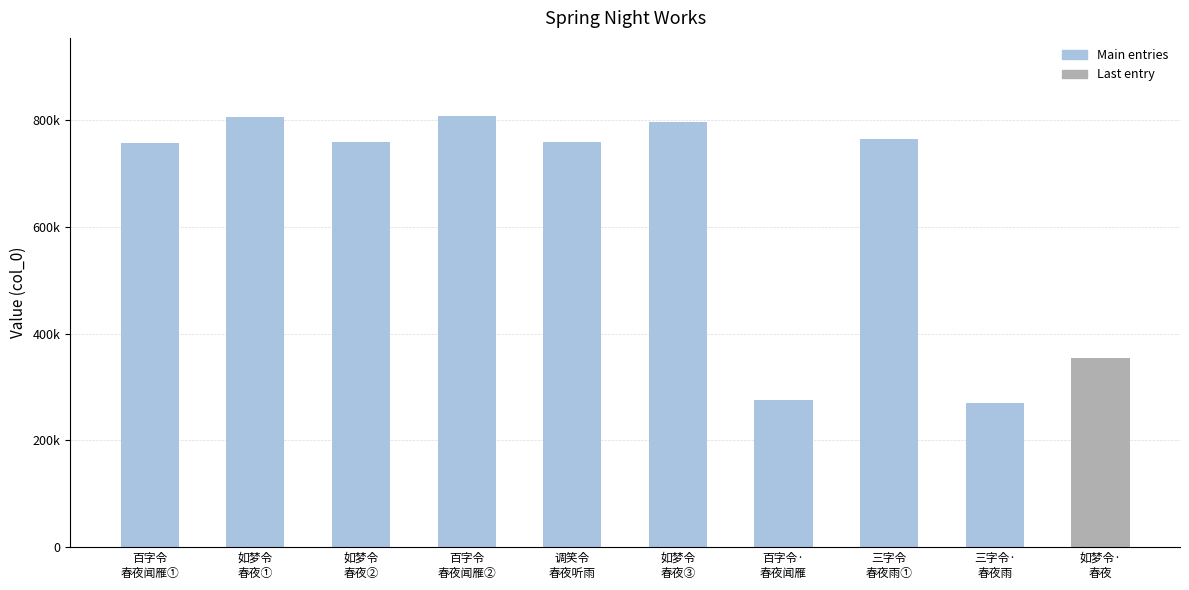

Does the chart contain any negative values?

No